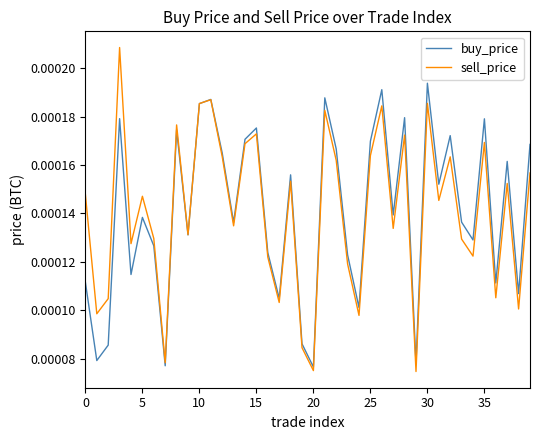

What are all the series names shown in the legend?

buy_price, sell_price